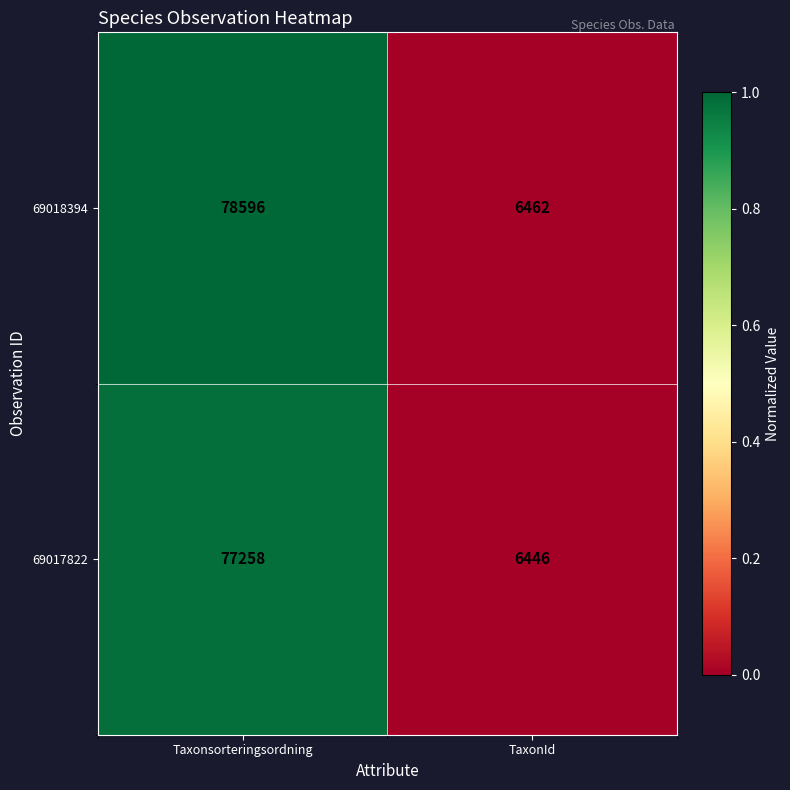

True or false: 69018394 has a value of 17623 at Taxonsorteringsordning.

False